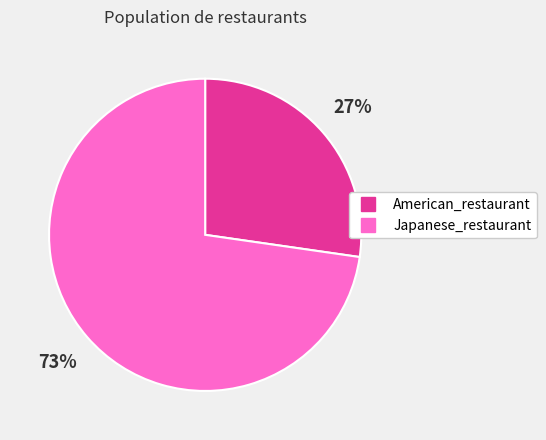

Does any single category account for the majority?

Yes